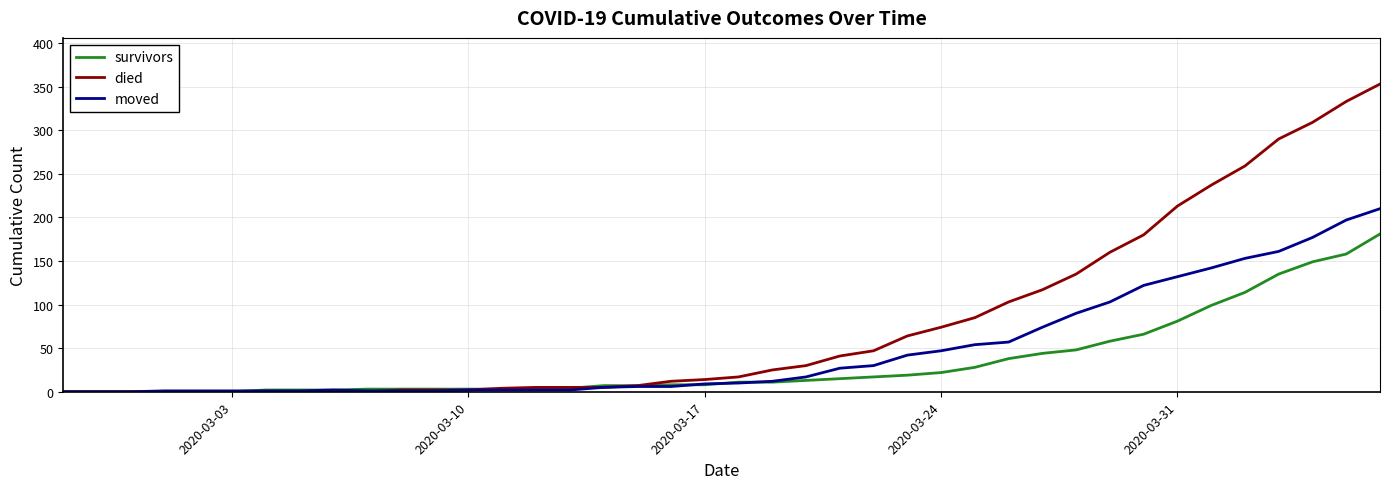

Which series has the widest spread of values?

died